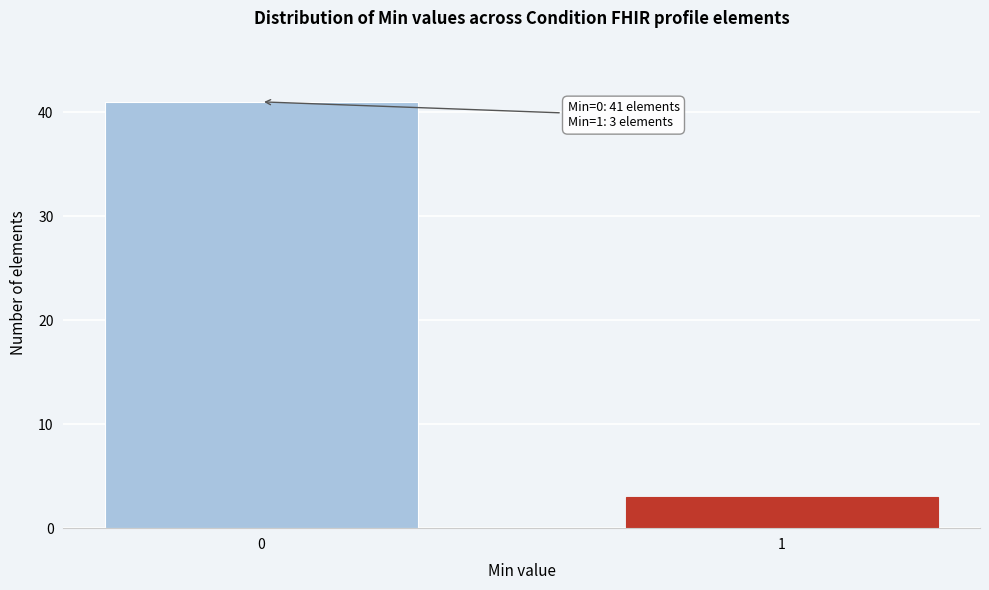

Reading right to left, list all the values displayed in this chart.

3	41